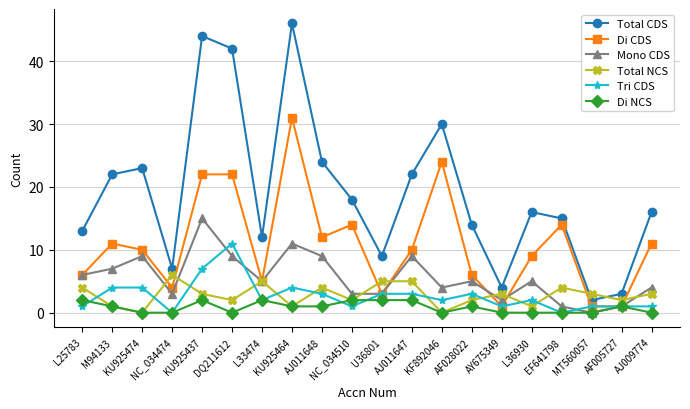

The value of Total NCS at M94133 is 1. True or false?

True